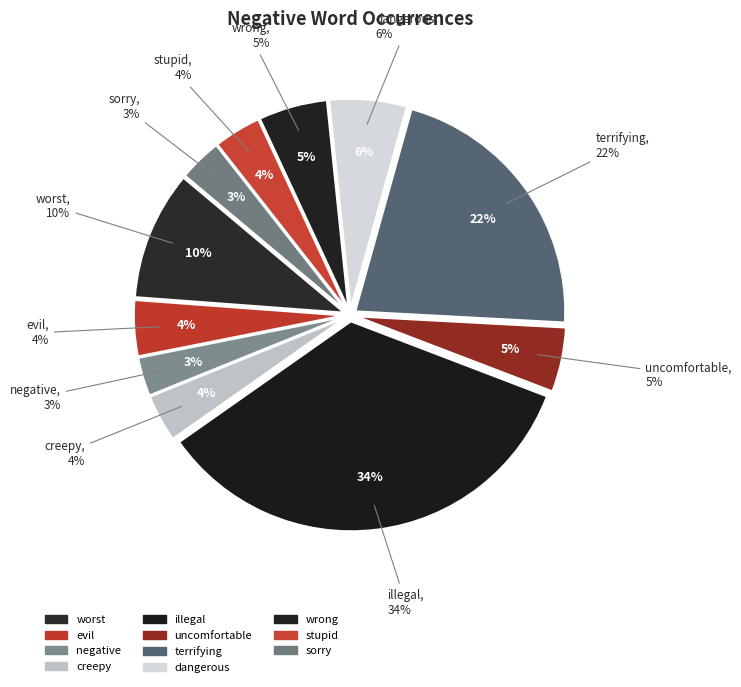

What is the largest slice in the pie chart?

illegal